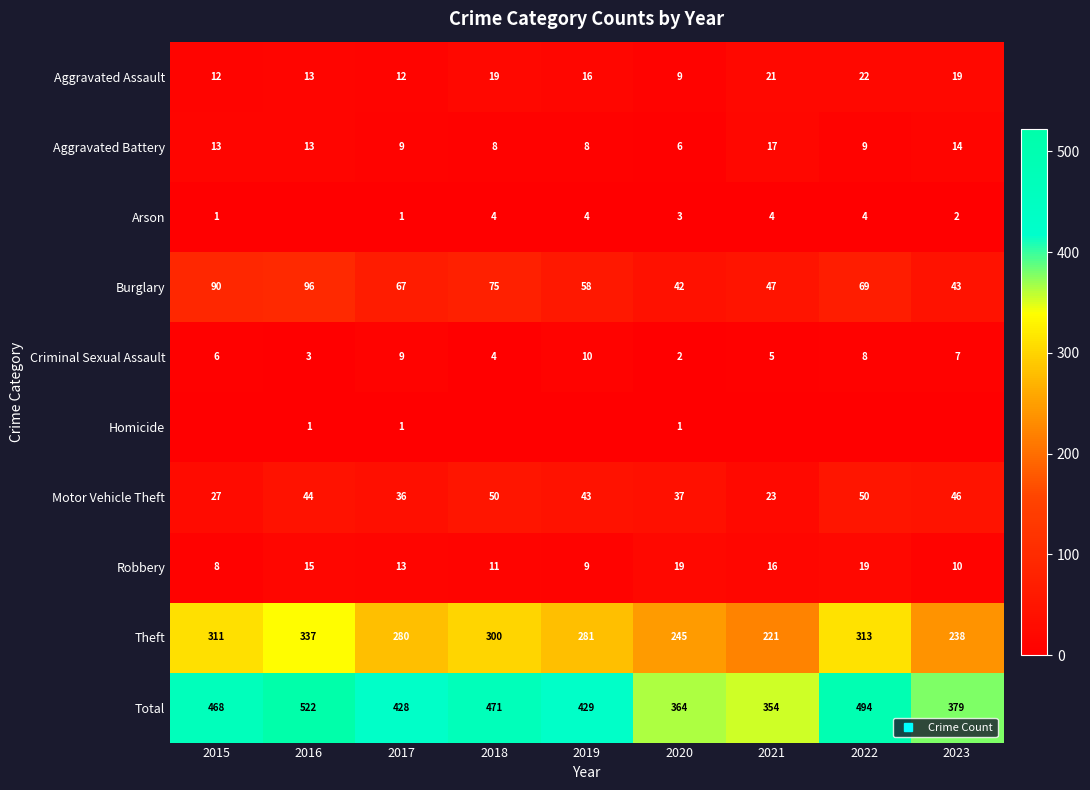

At which category is the sum across all series the highest?

2016